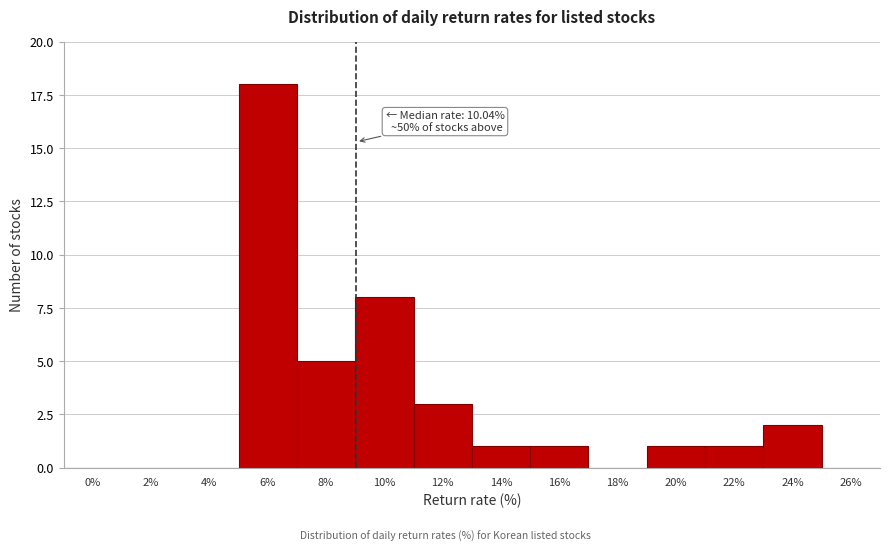

Reading left to right, transcribe all the data shown in this chart.

0%=0	2%=0	4%=0	6%=18	8%=5	10%=8	12%=3	14%=1	16%=1	18%=0	20%=1	22%=1	24%=2	26%=0